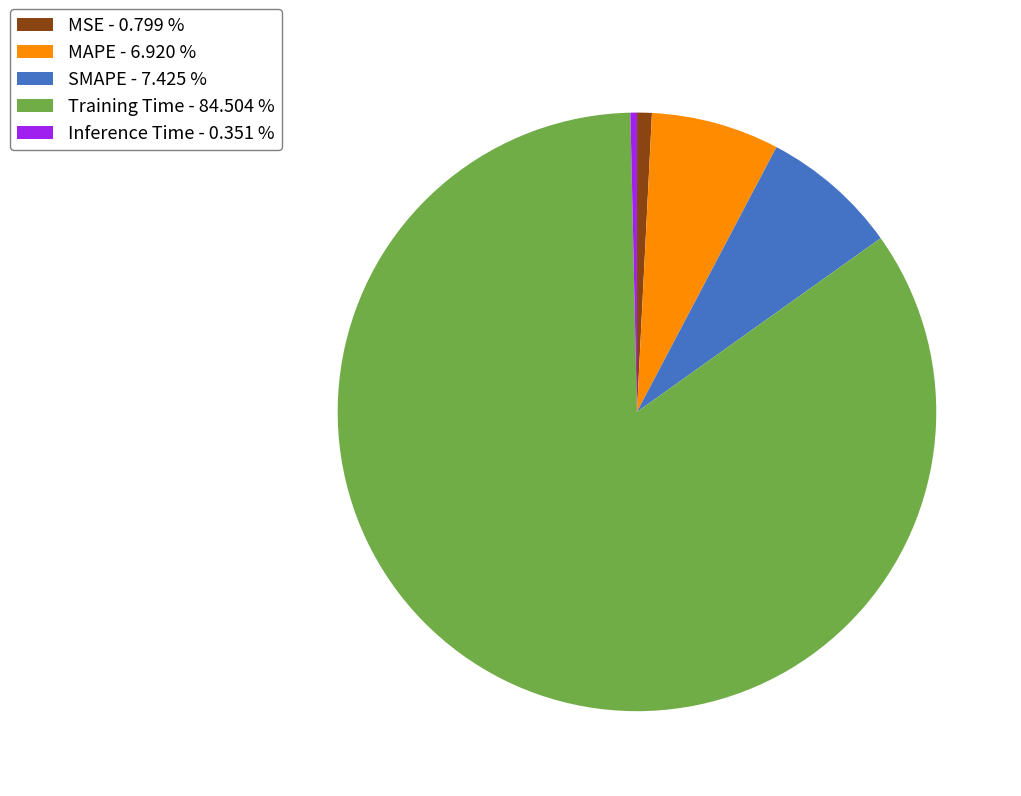

Do MAPE and Inference Time together represent more than half of the pie?

No